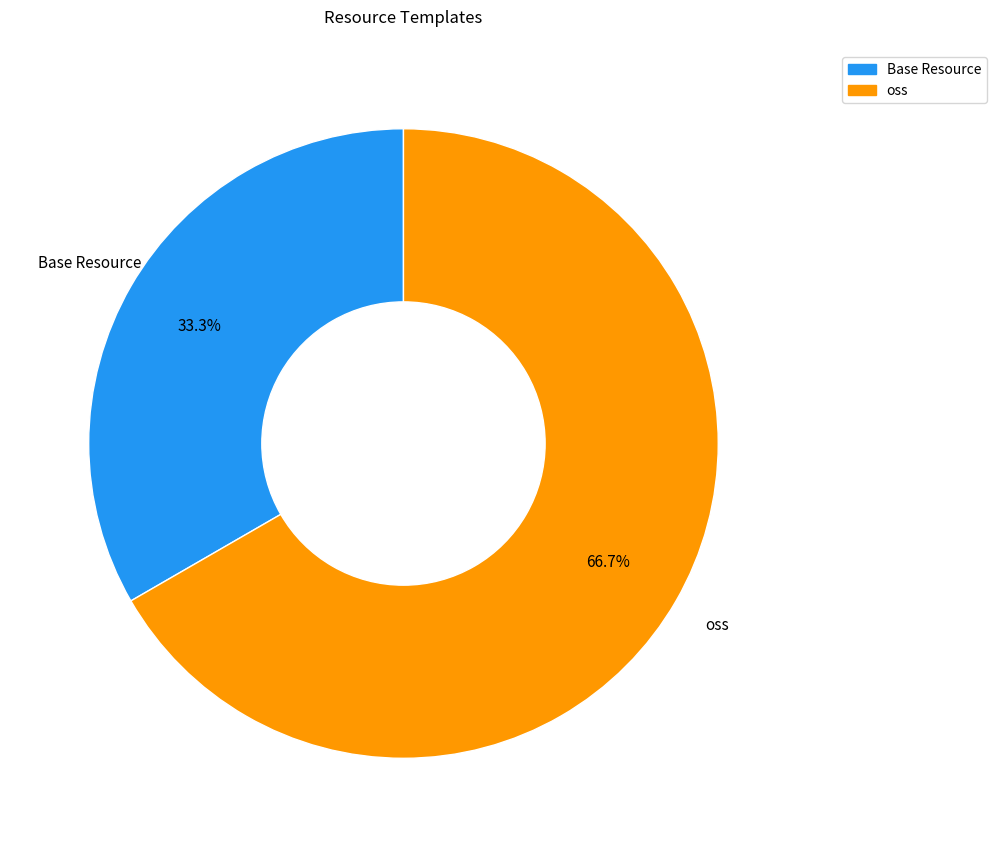

What is the largest slice in the pie chart?

oss